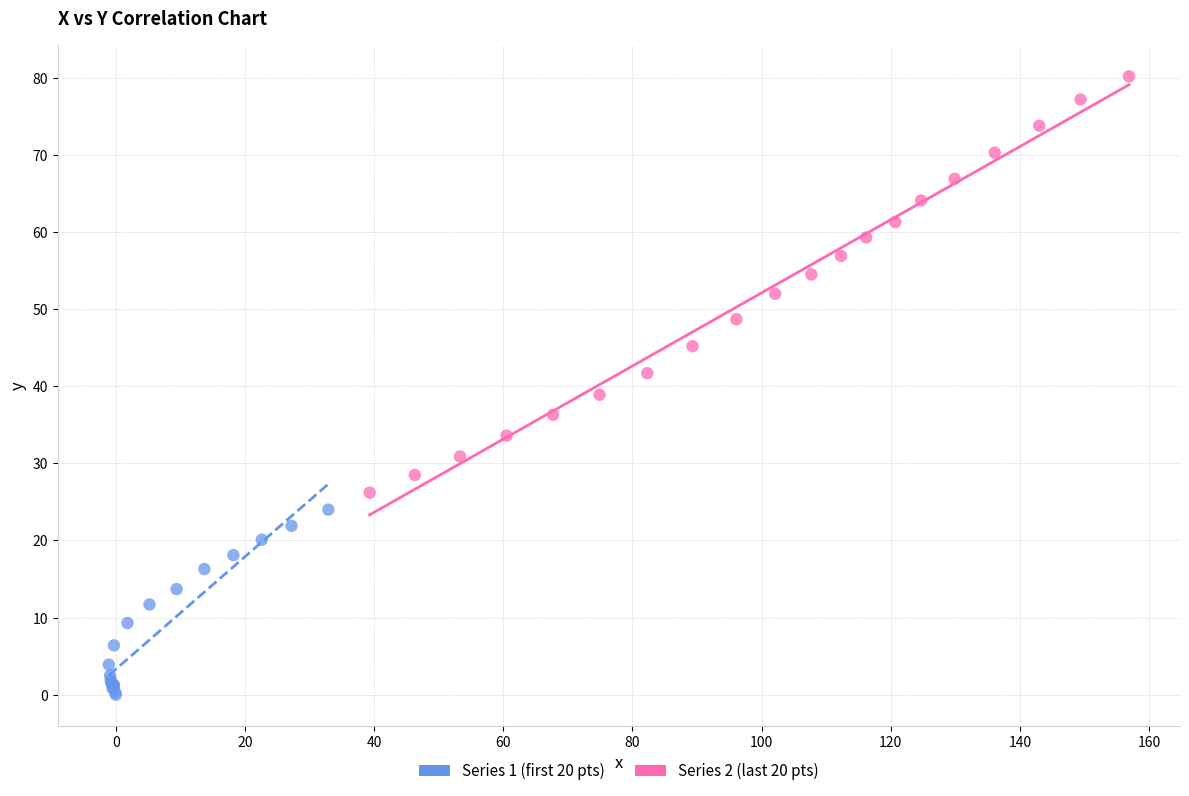

Which series contains the highest Y value?

Series 2 (last 20 pts)